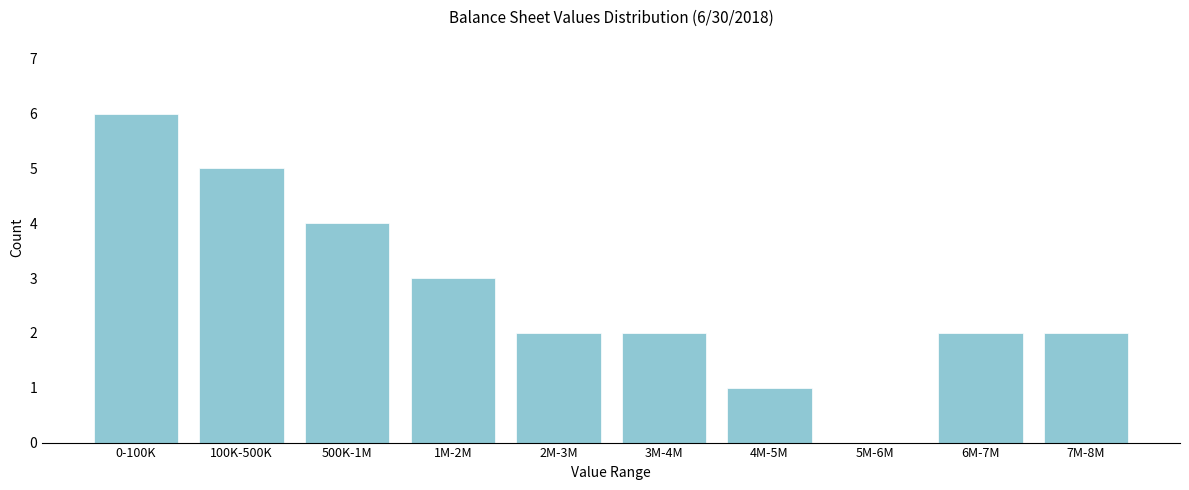

Reading right to left, list all the values displayed in this chart.

7M-8M=2	6M-7M=2	5M-6M=0	4M-5M=1	3M-4M=2	2M-3M=2	1M-2M=3	500K-1M=4	100K-500K=5	0-100K=6